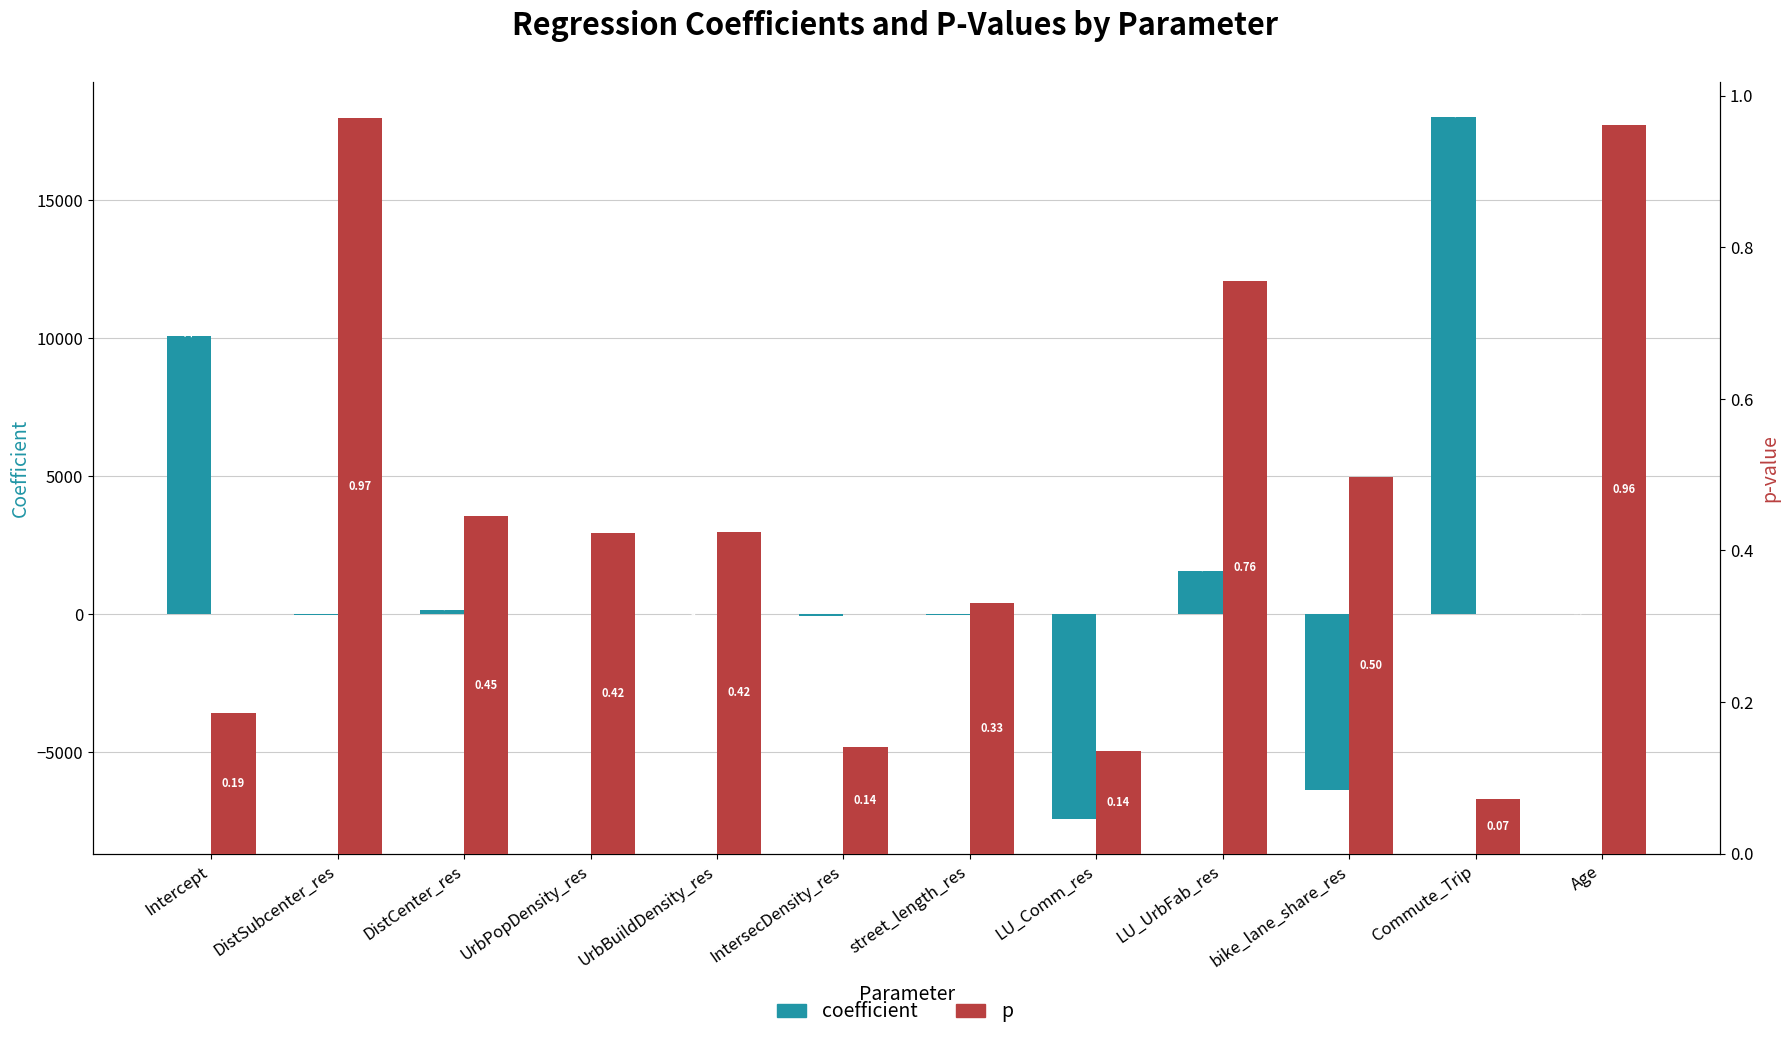

Are the bars grouped side by side (vs. stacked)?

Yes